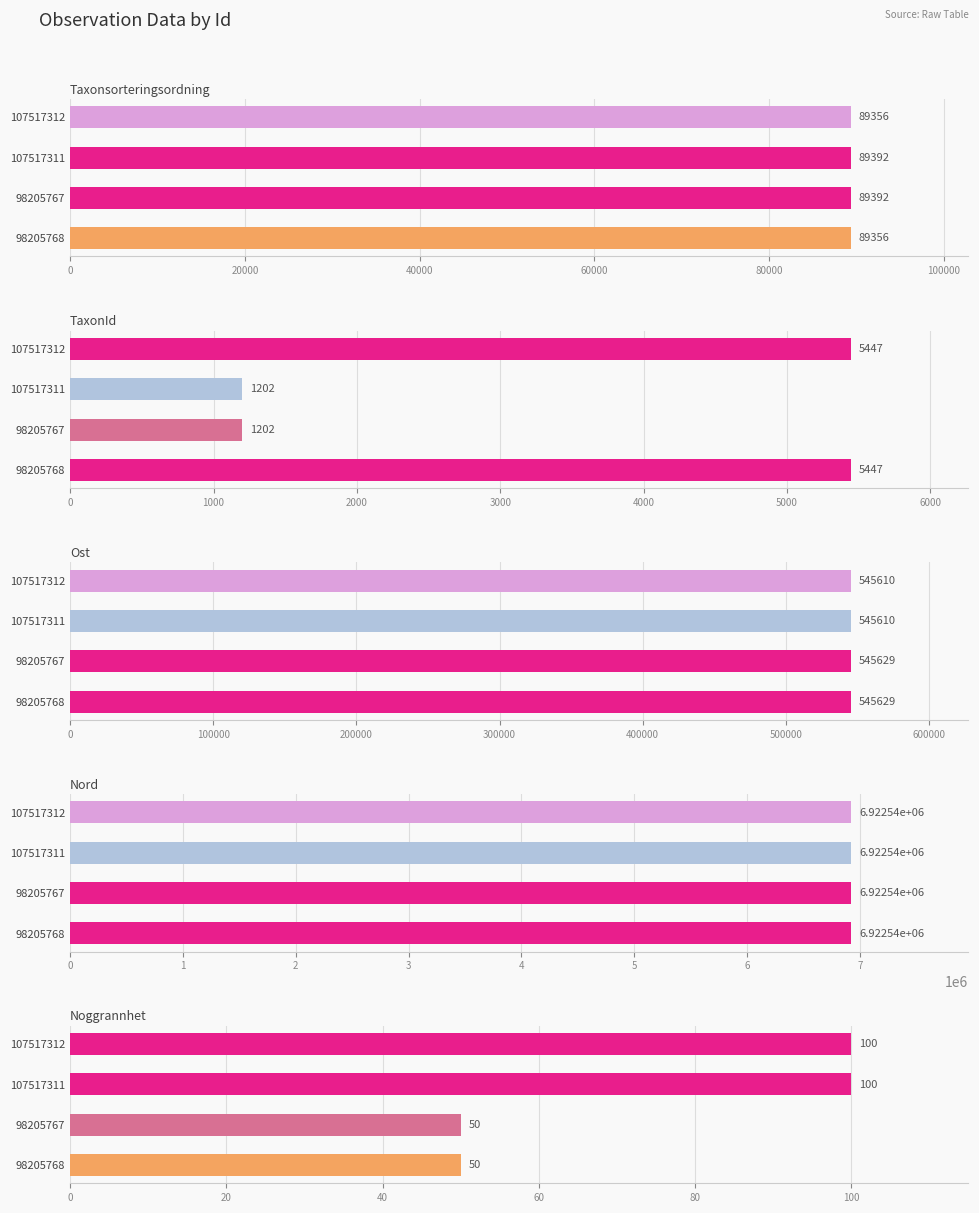

What are all the series names shown in the legend?

Taxonsorteringsordning, TaxonId, Ost, Nord, Noggrannhet